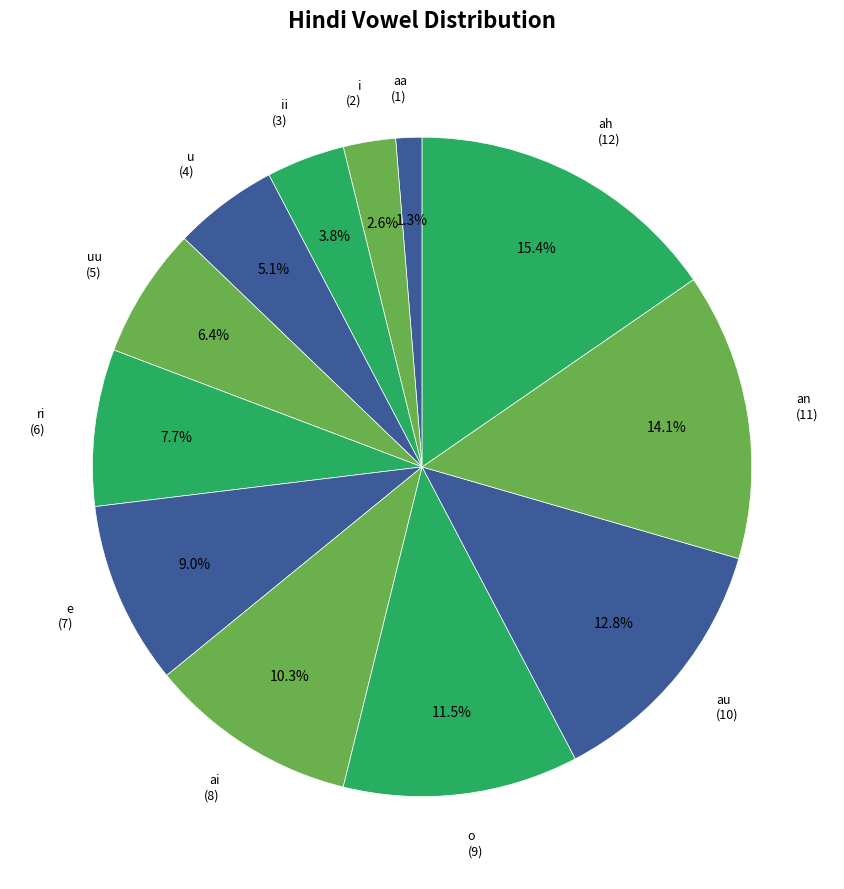

How many segments does this pie chart have?

12